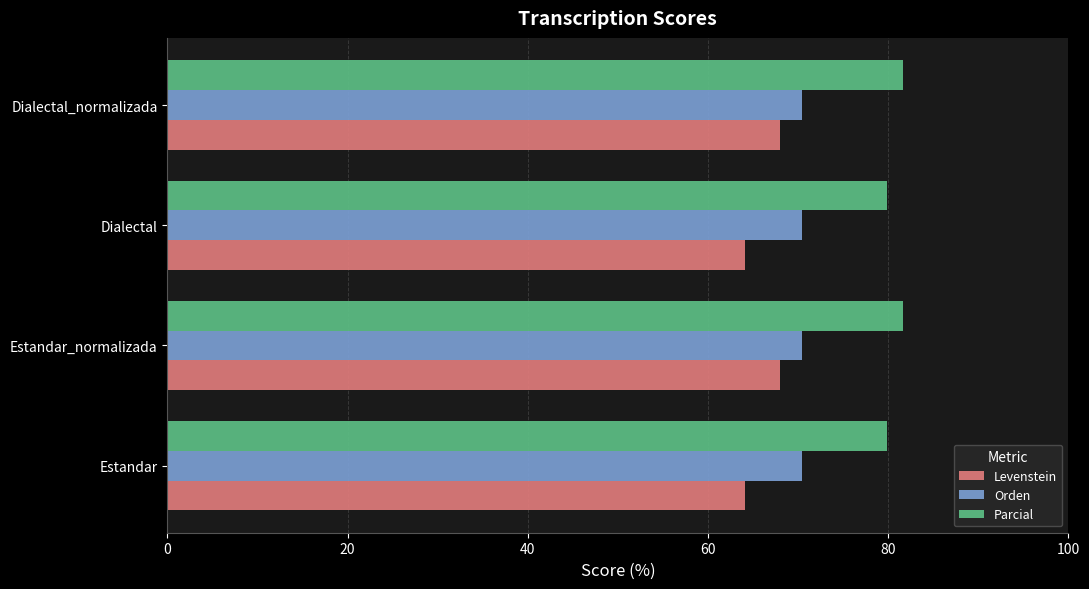

Is it true that Orden equals 96.4 at Estandar?

False